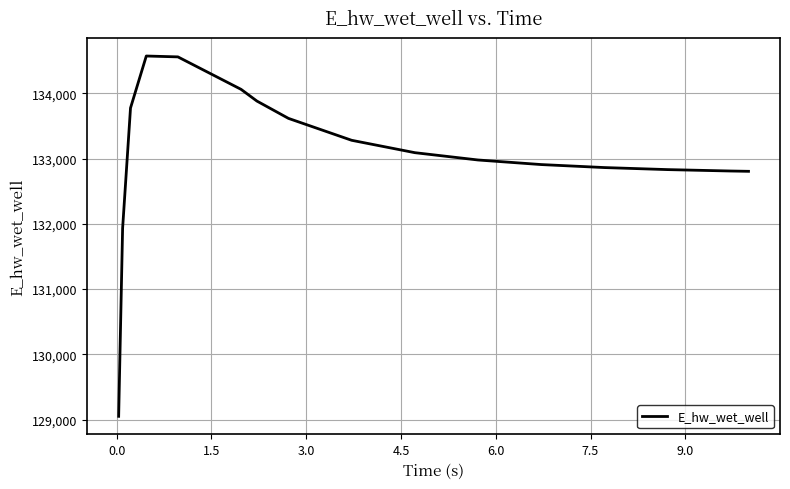

What is the smallest value displayed?

129050.0